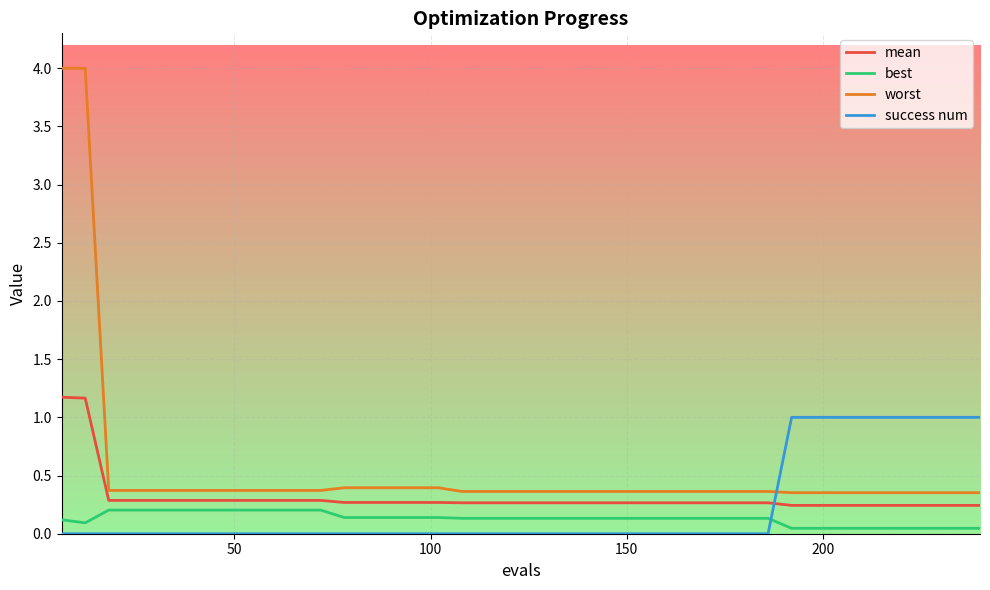

True or false: success num and best cross at least once.

True